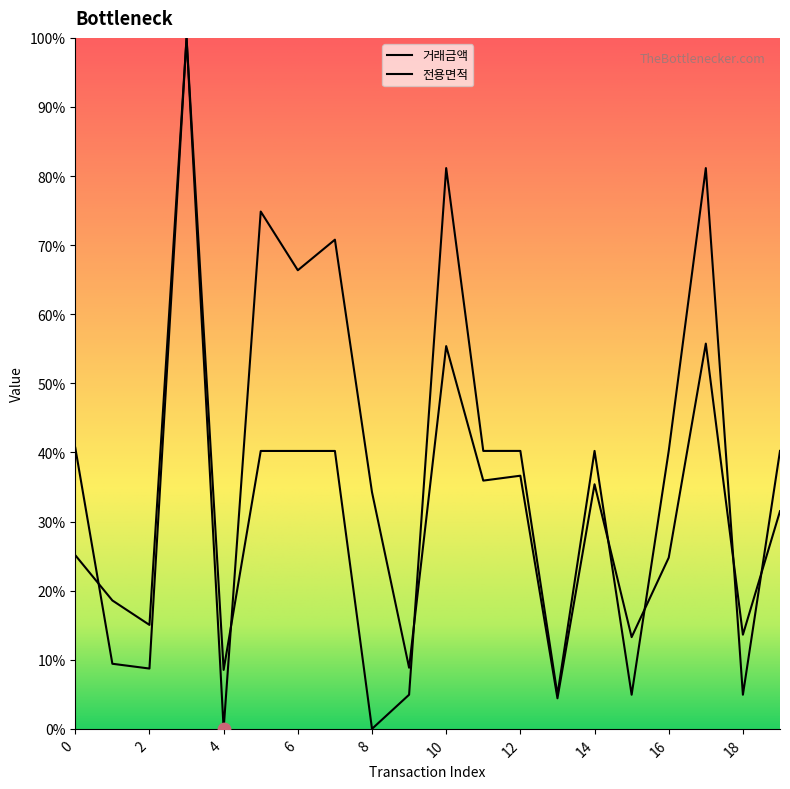

What is the total value across all series at 19?

71.7